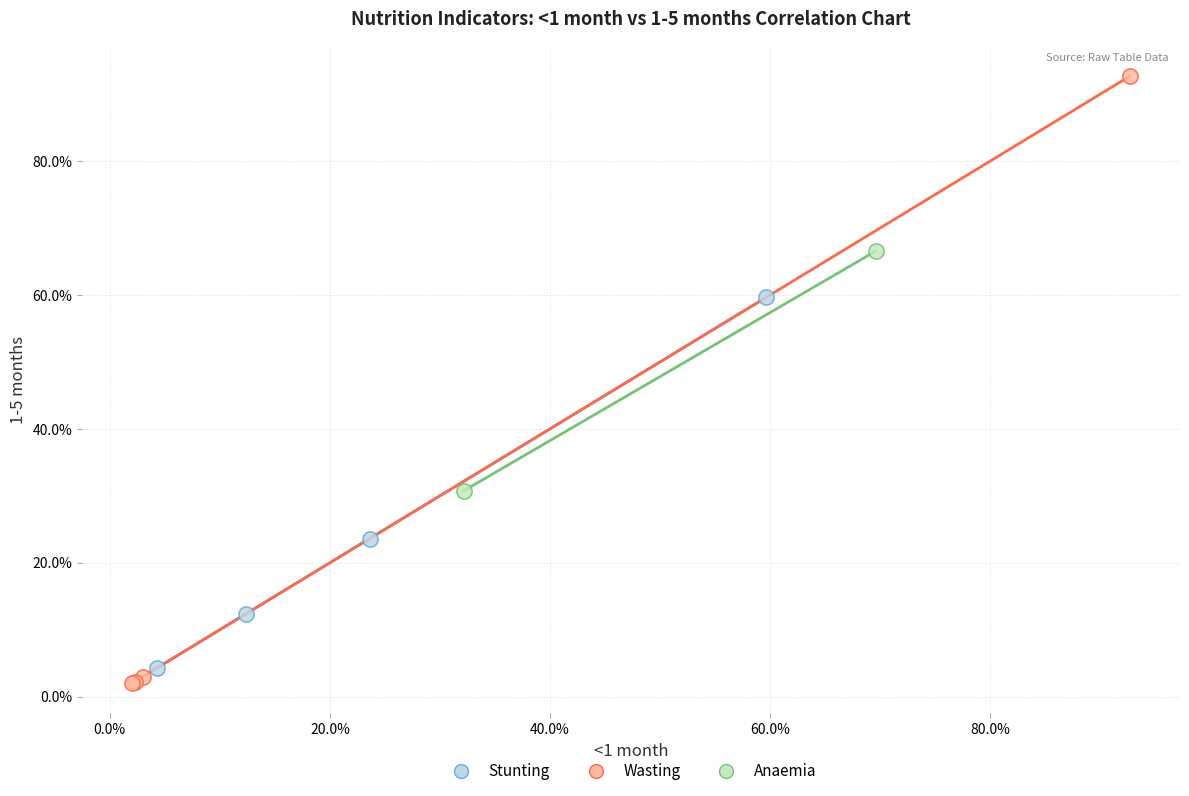

What are all the series names shown in the legend?

Stunting, Wasting, Anaemia